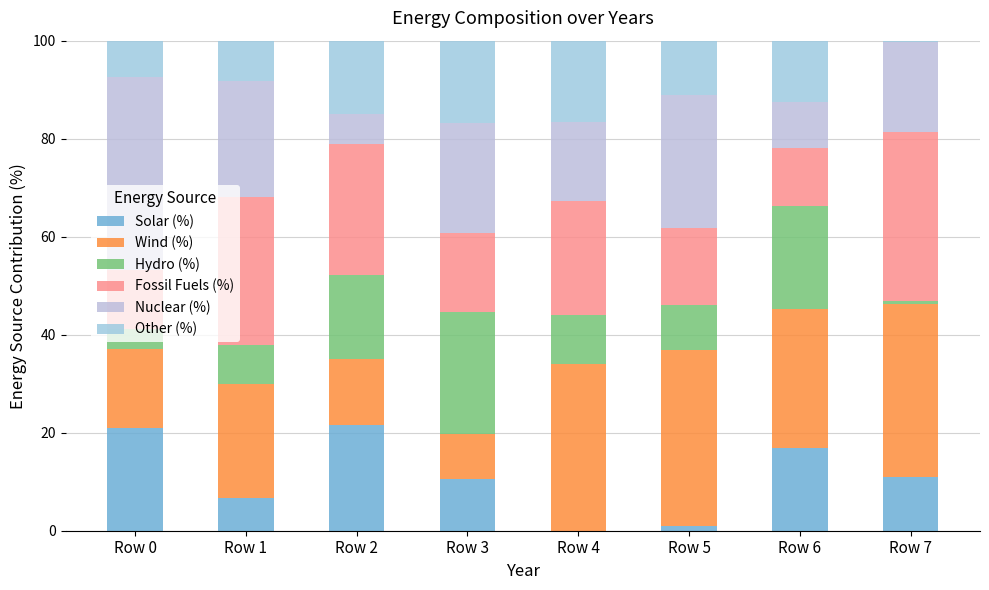

How many categories are shown in the chart?

8